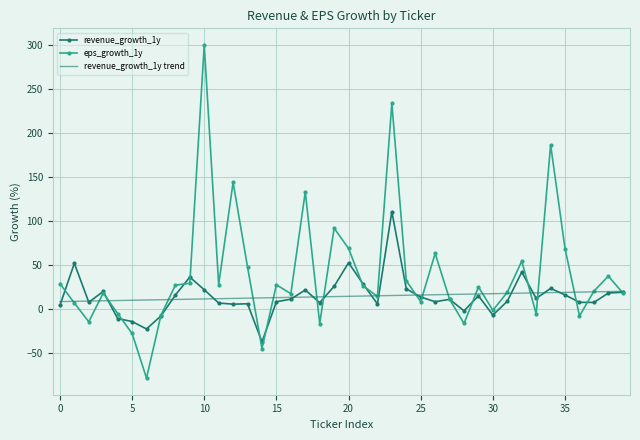

What is the maximum value shown in the chart?

300.0